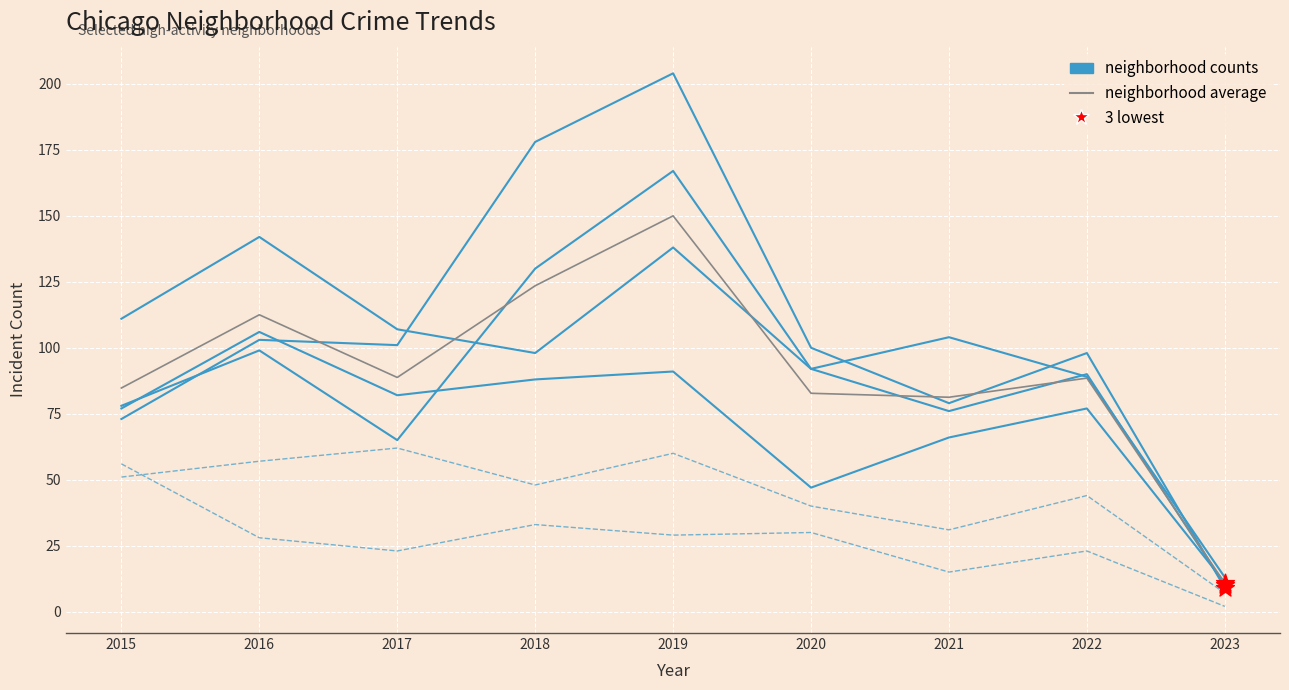

At which category is the sum across all series the highest?

2019